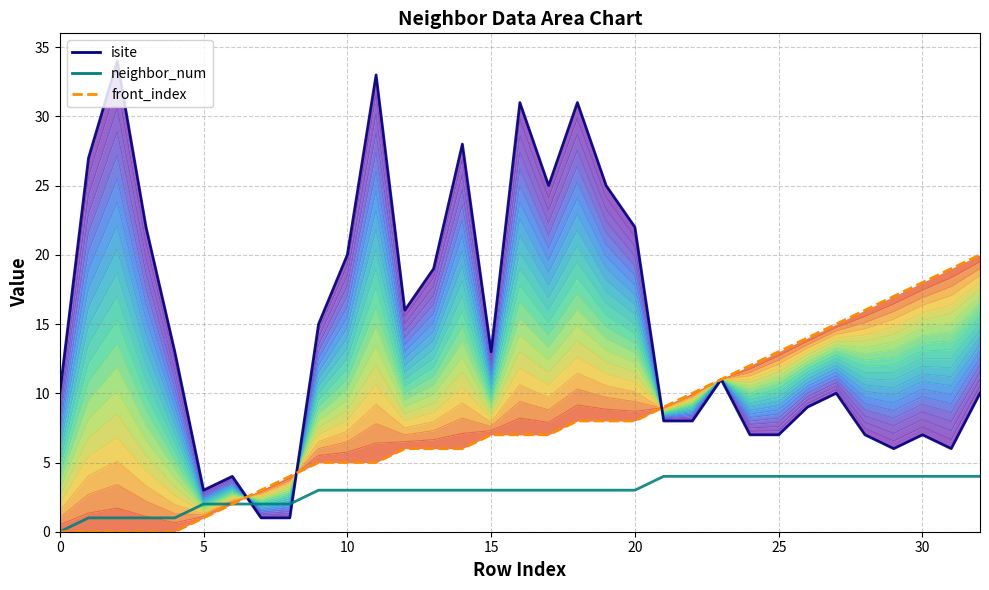

Which category has the highest value in the neighbor_num series?

21